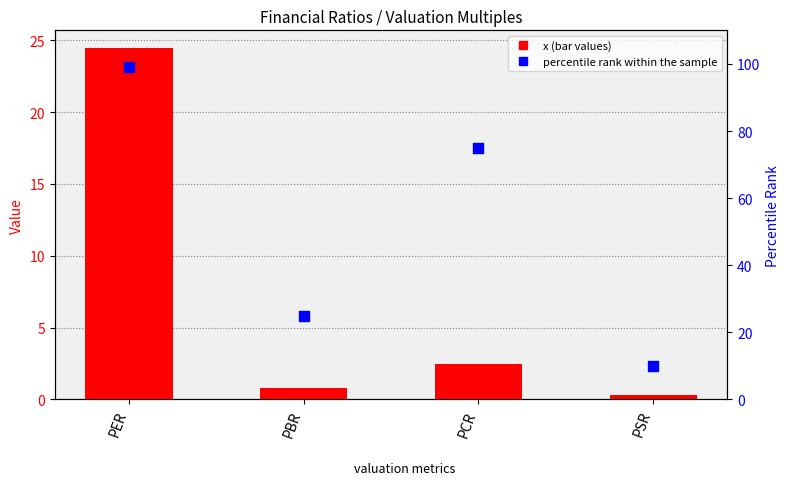

Which series has the largest Y range (max minus min)?

percentile rank within the sample